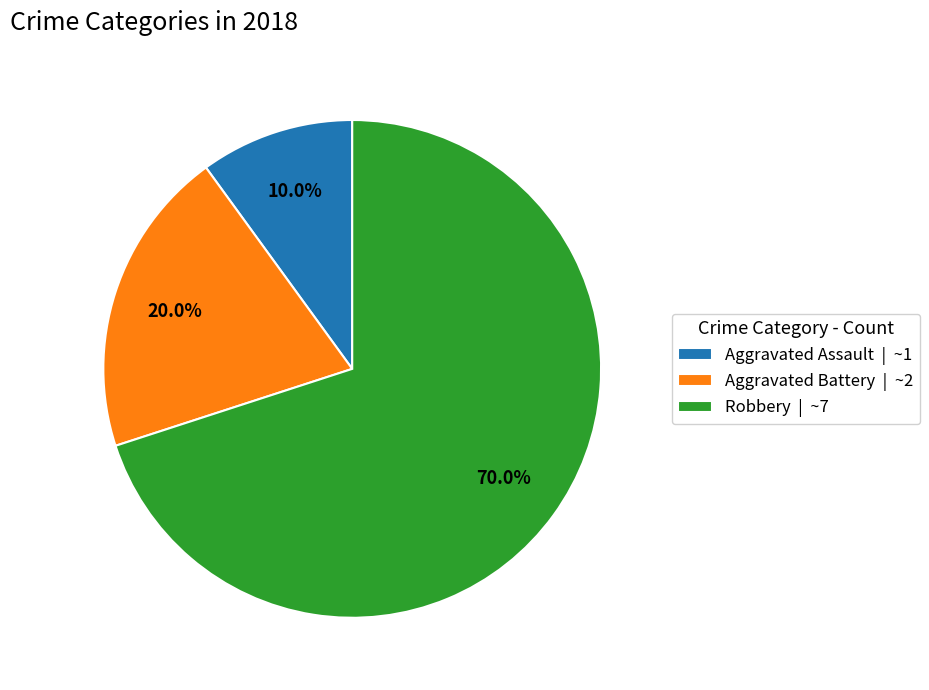

What is the largest slice in the pie chart?

Robbery